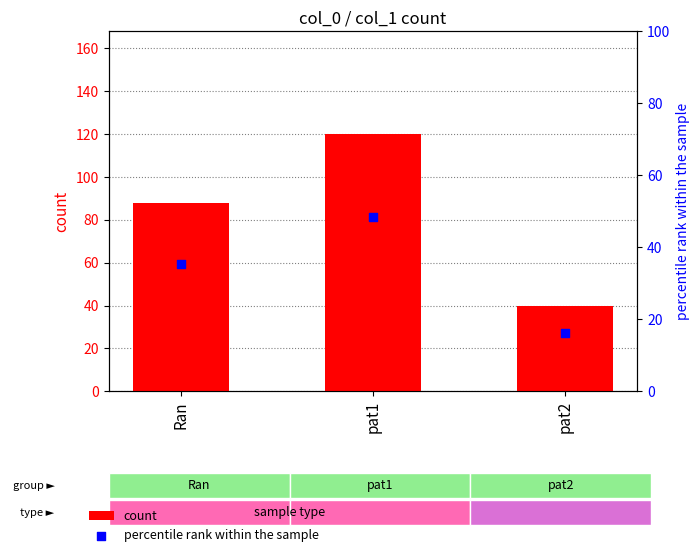

Which series contains the highest Y value?

count